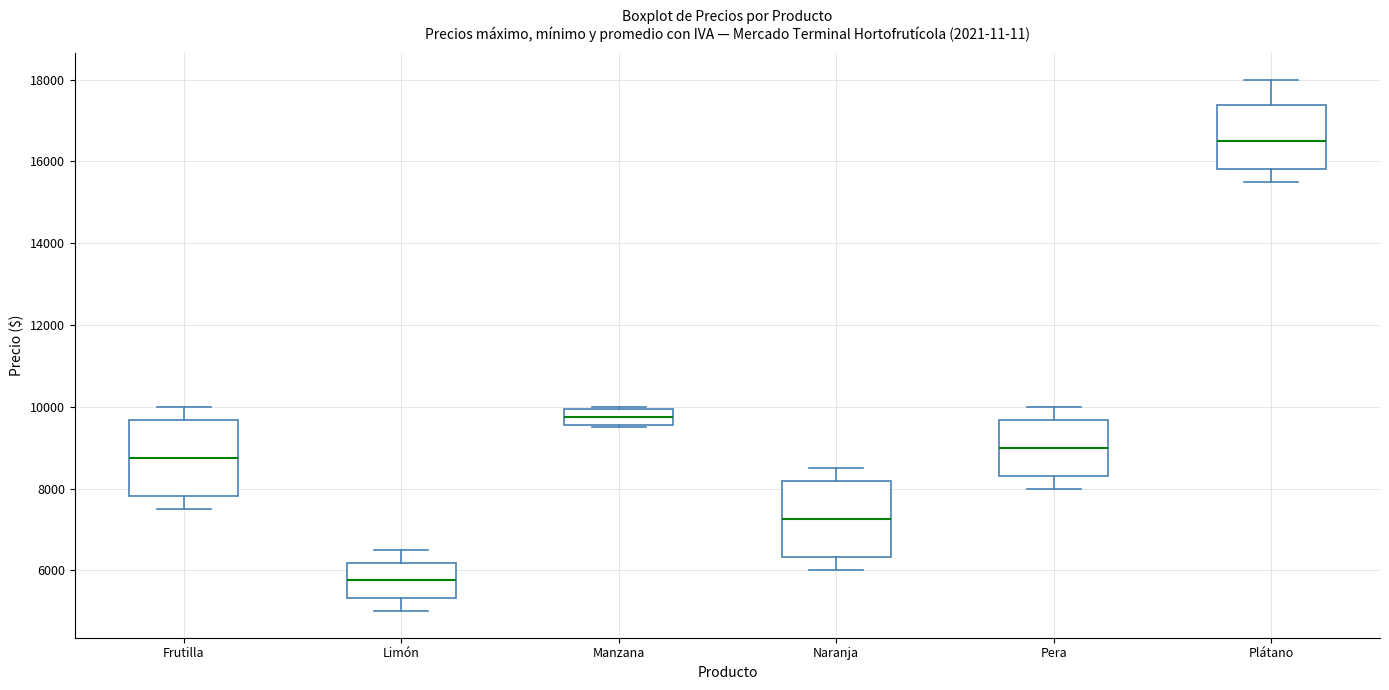

Where is the upper edge of the box for Naranja on the y-axis? The values are not printed on the chart, so give them approximately, as read against the axis.

8200